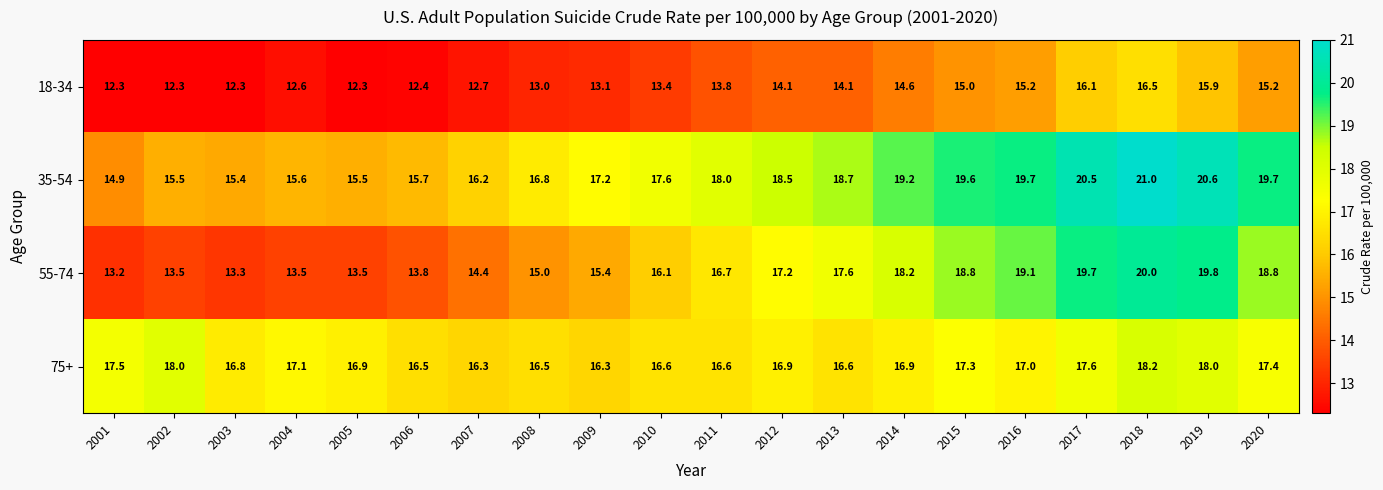

What is the difference between the highest and lowest values at 2001?

5.2